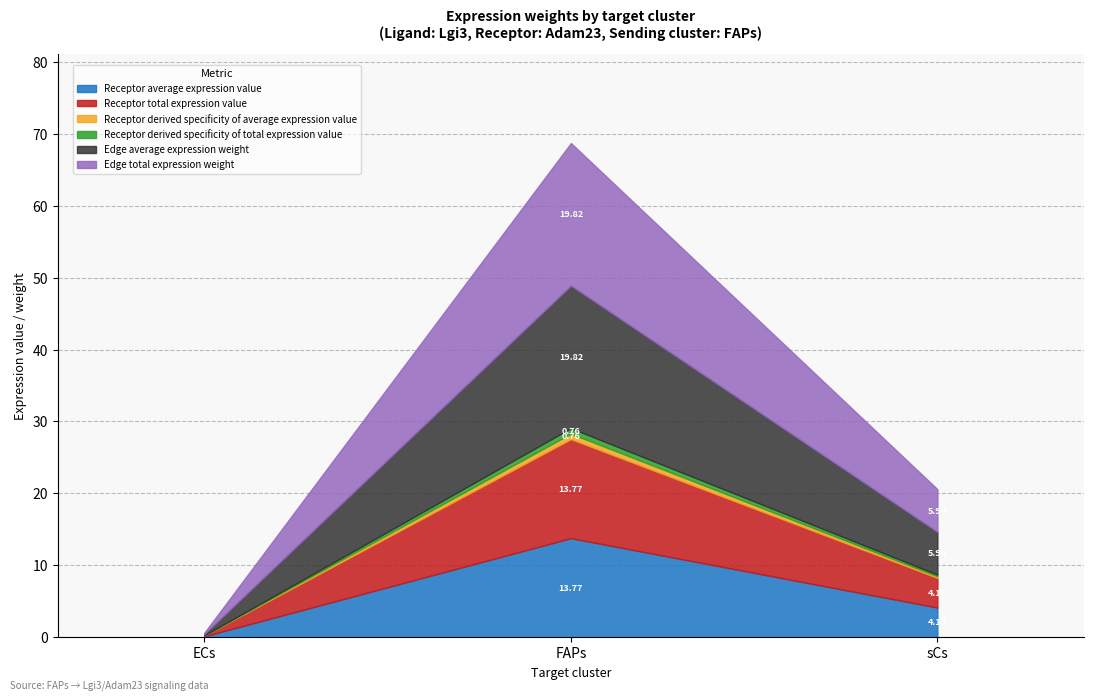

Between ECs and sCs, which is larger?

sCs